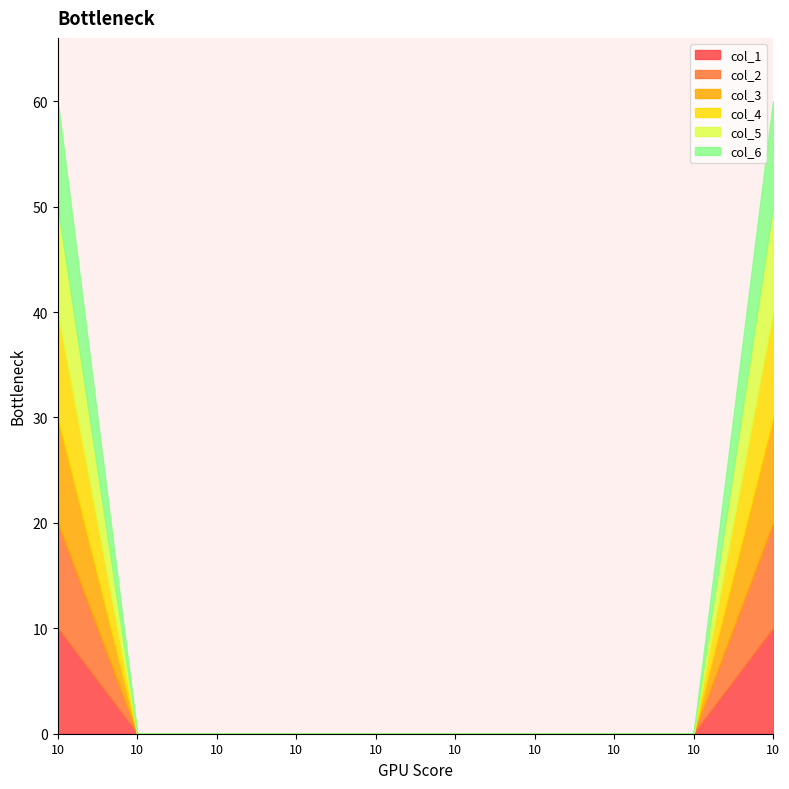

The col_4 series shows 14 at 10. True or false?

False